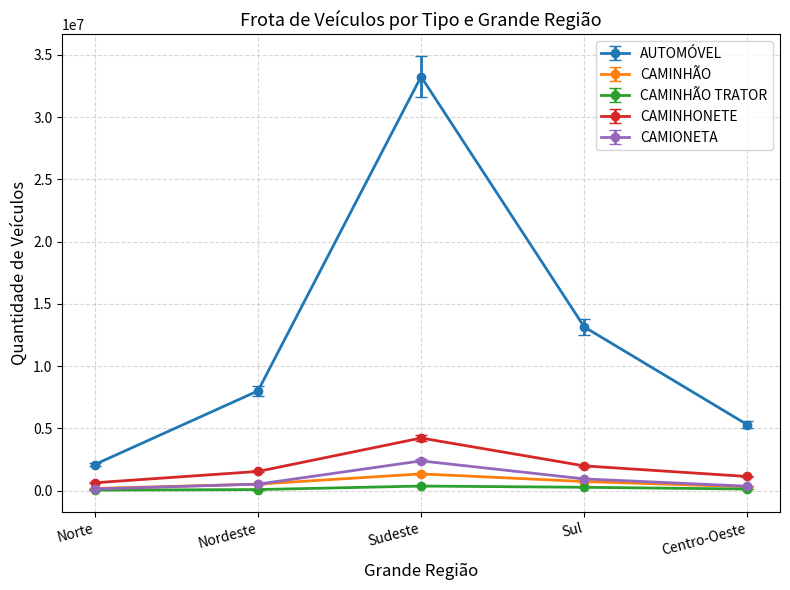

True or false: CAMINHÃO and AUTOMÓVEL cross at least once.

False